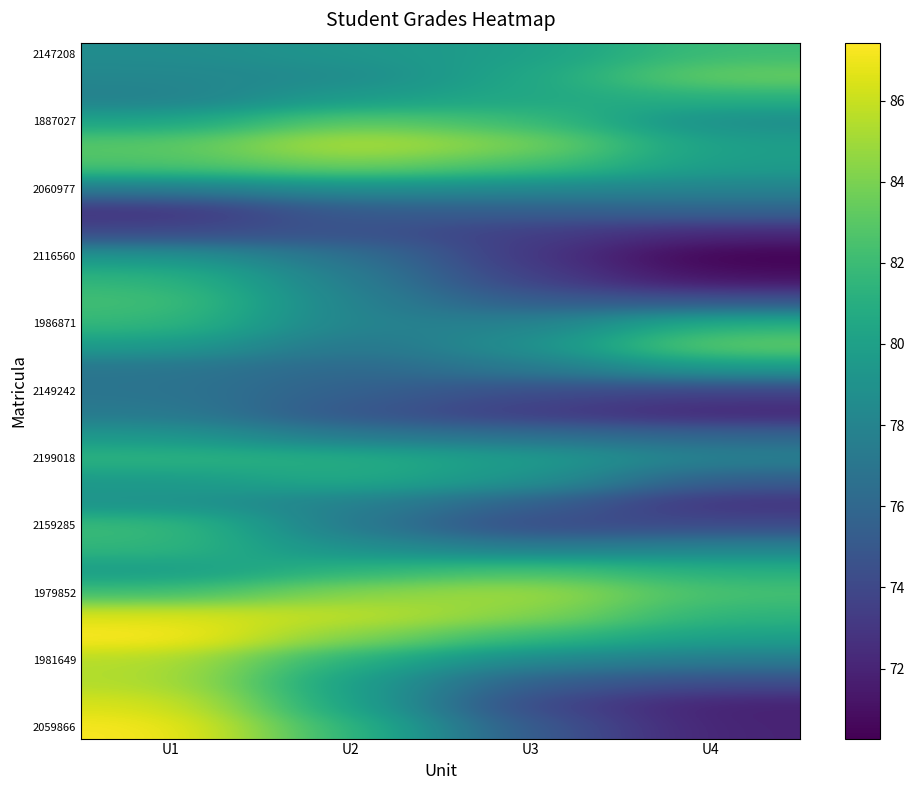

At how many categories does at least one series exceed 85?

3